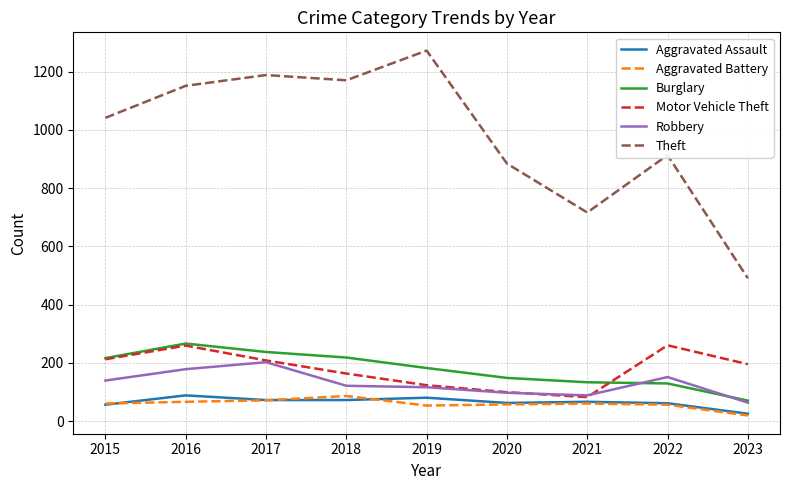

Does the chart display data point markers on the line(s)?

No